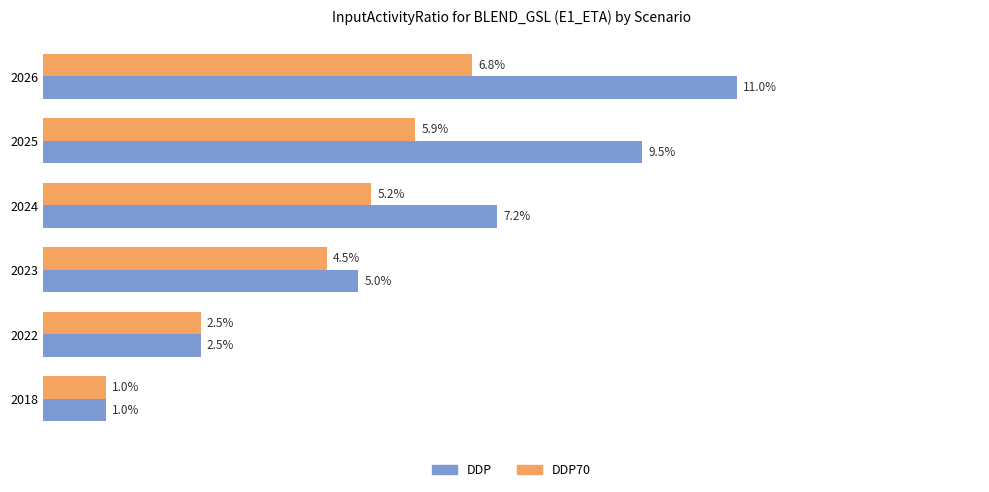

Which series has the largest total across all categories?

DDP